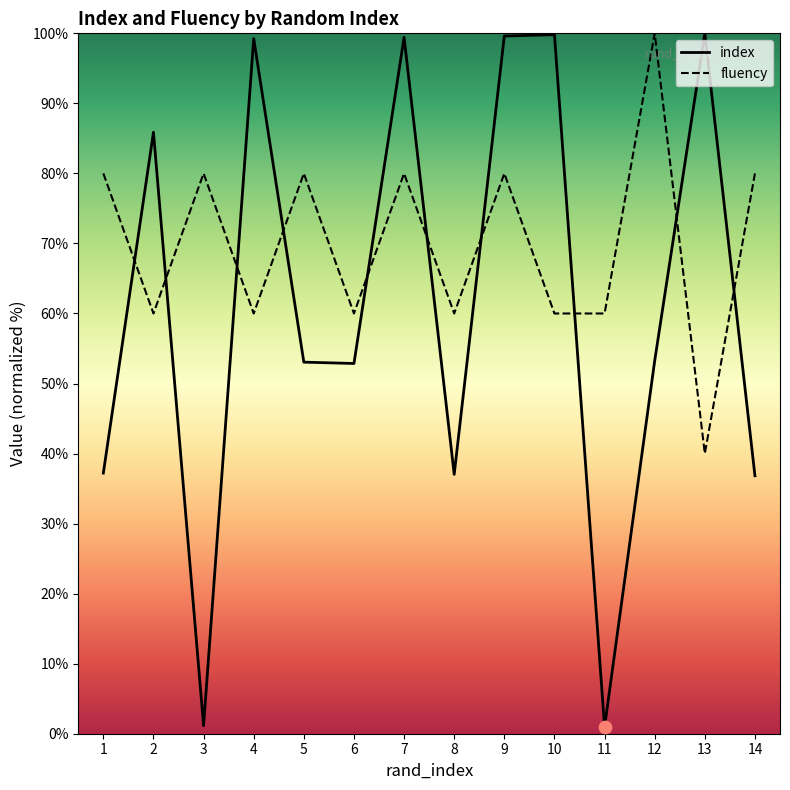

At which category is the sum across all series the highest?

9